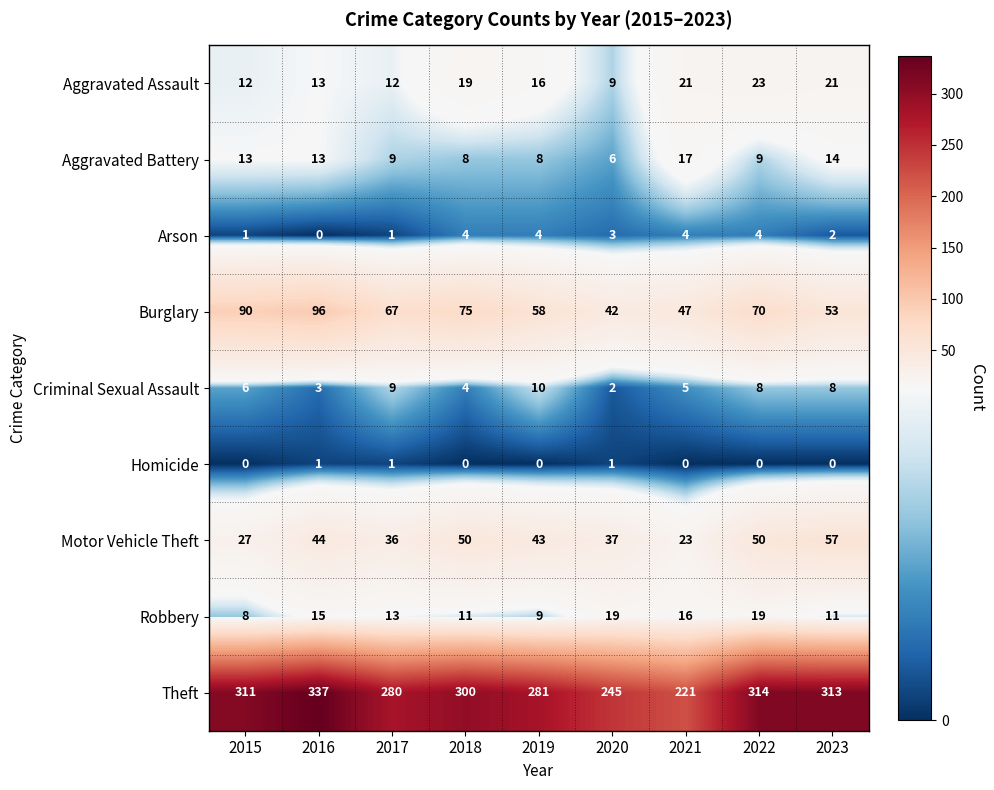

Which label corresponds to the largest value in the chart?

2016